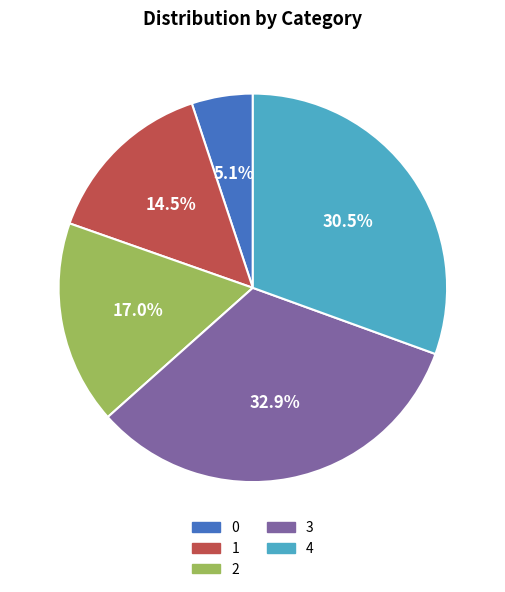

How many segments does this pie chart have?

5